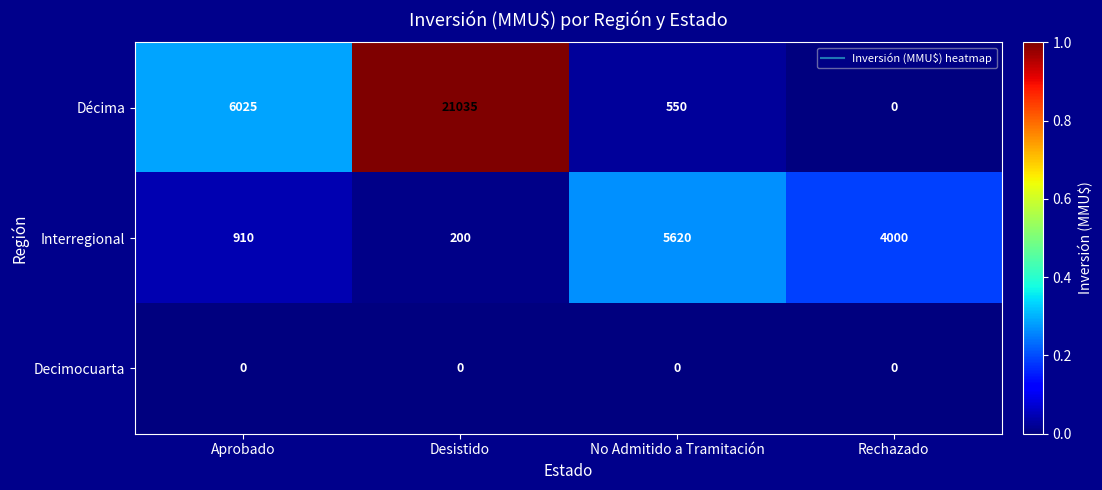

The value of Décima at No Admitido a Tramitación is 550. True or false?

True